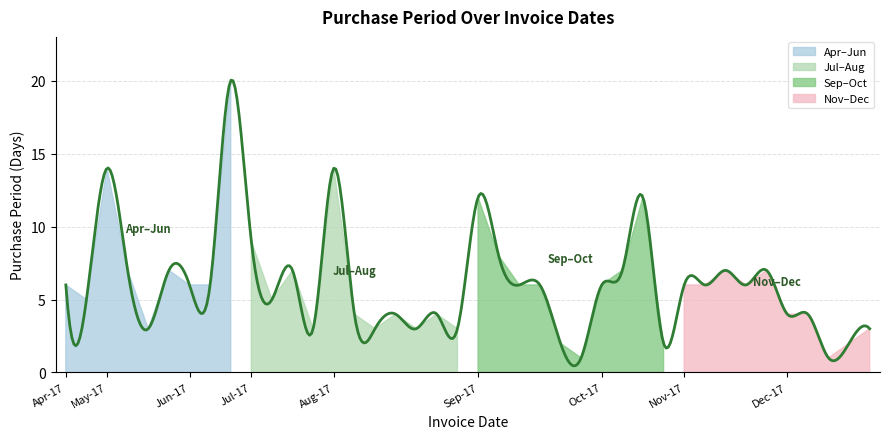

What is the difference between the maximum and minimum values?

19.6